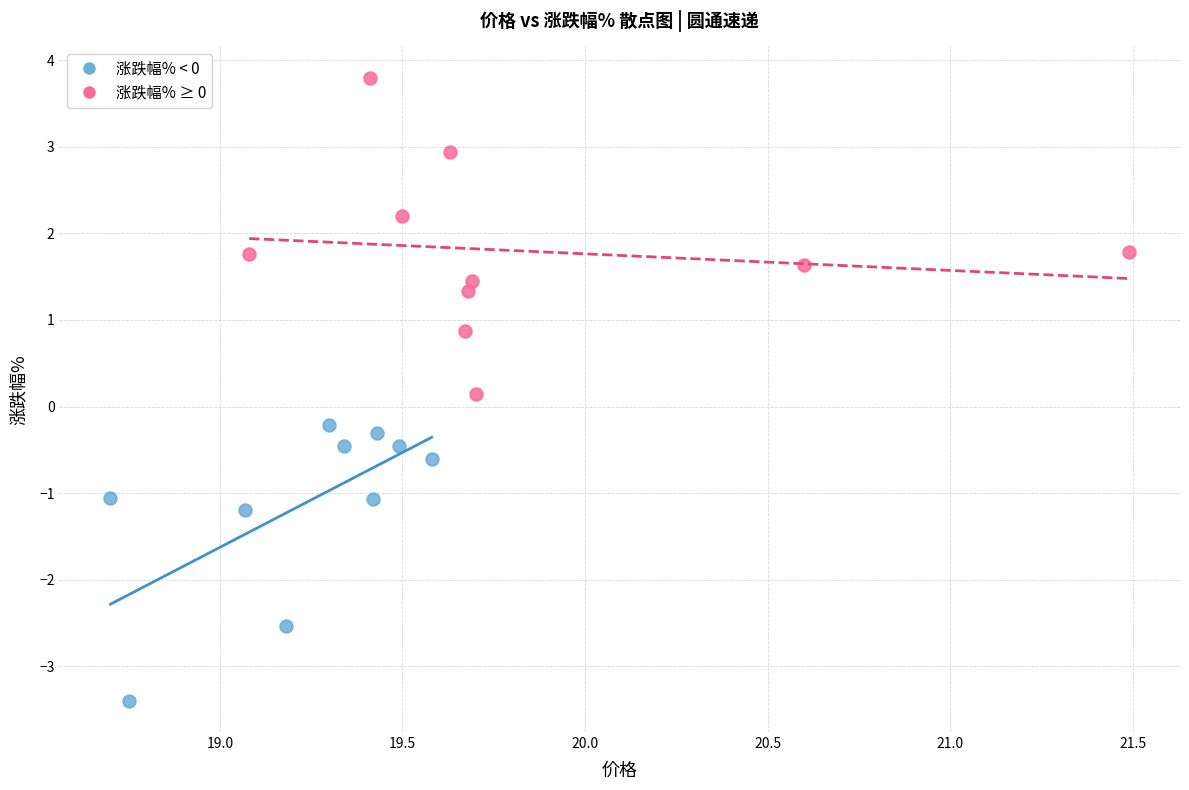

Which series reaches the maximum Y coordinate?

涨跌幅% ≥ 0